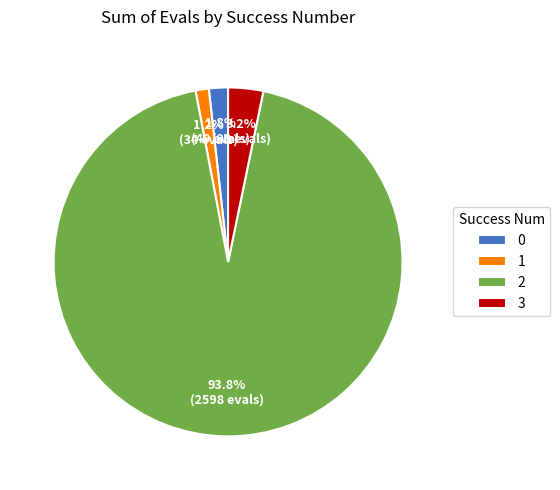

What percentage is the 0 slice, to the nearest percent?

2%